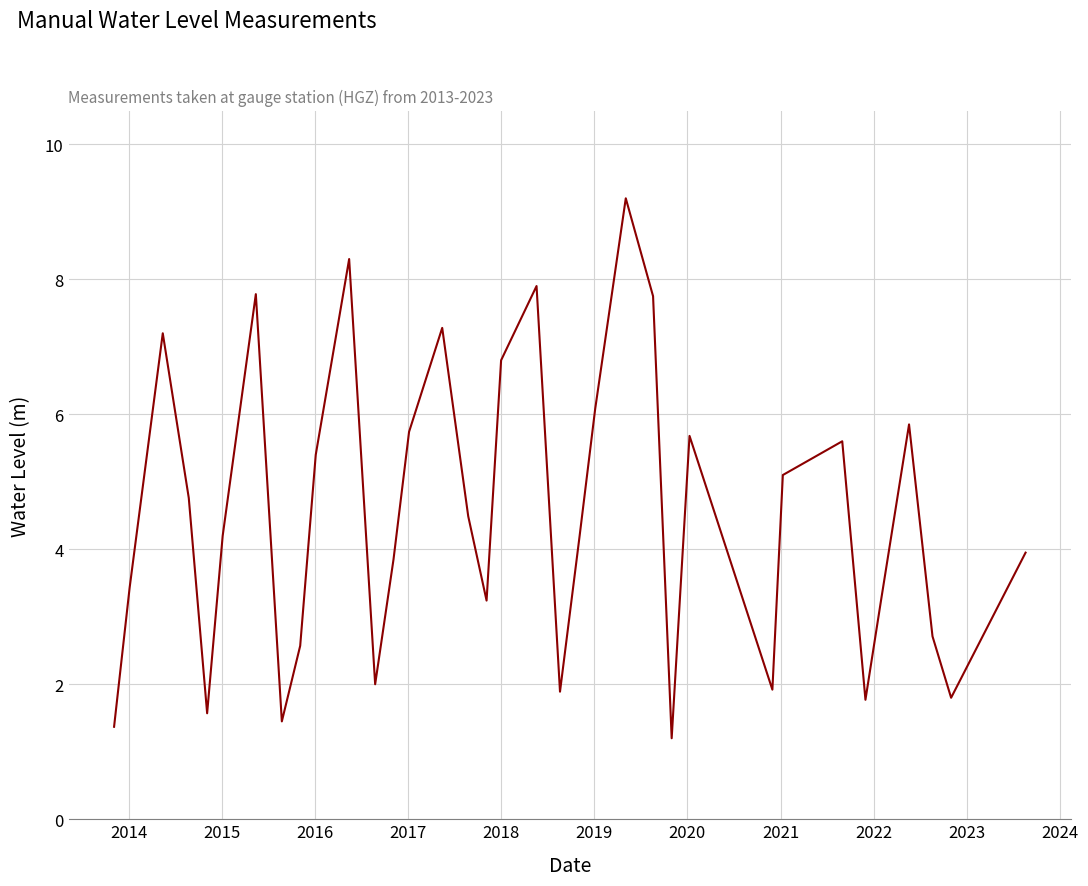

True or false: there are more than 0 points higher than both neighbors.

True